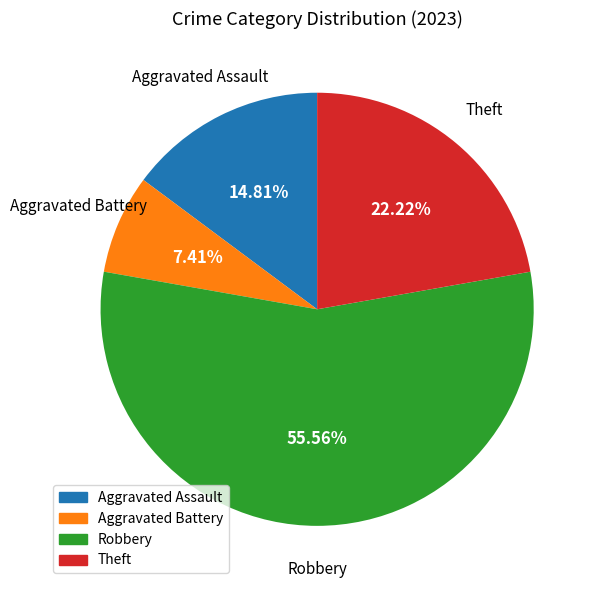

Does any single category account for the majority?

Yes